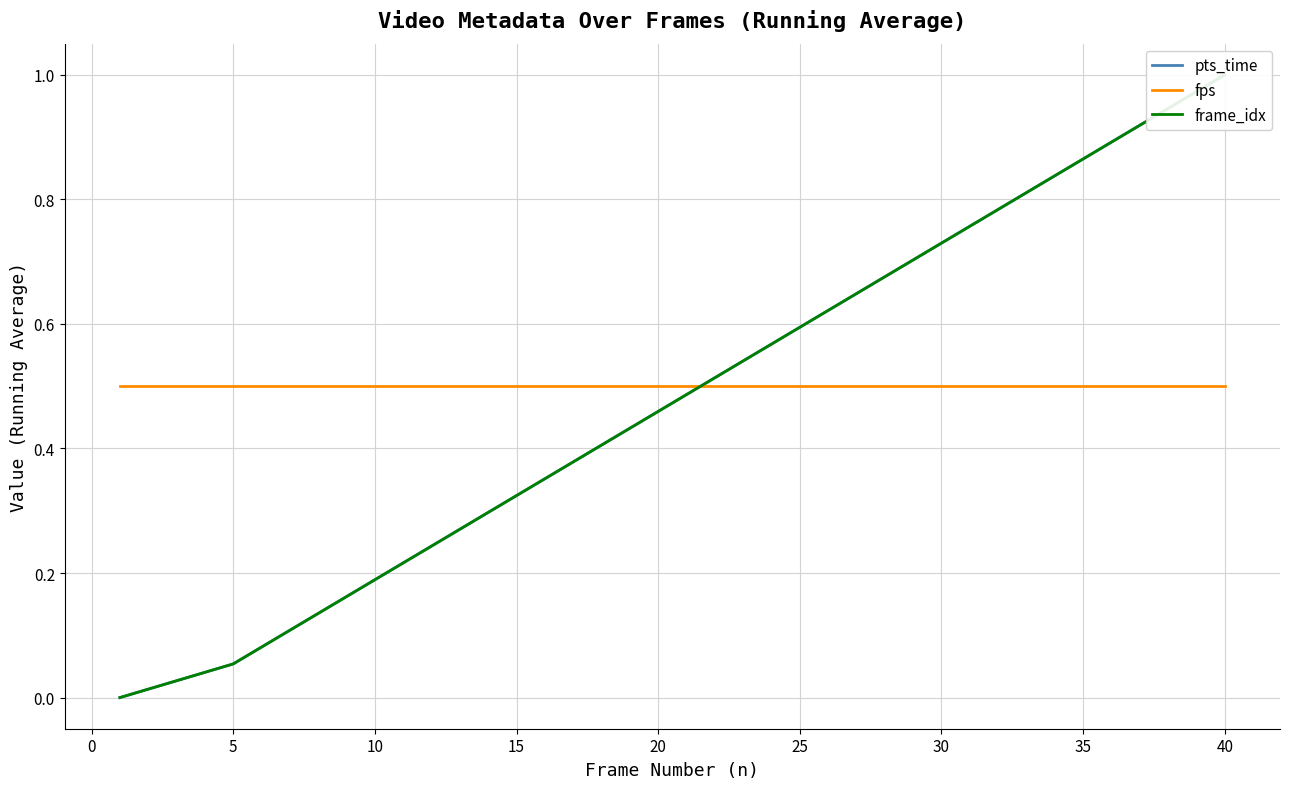

List the series in order of their peak value, highest first.

pts_time, frame_idx, fps